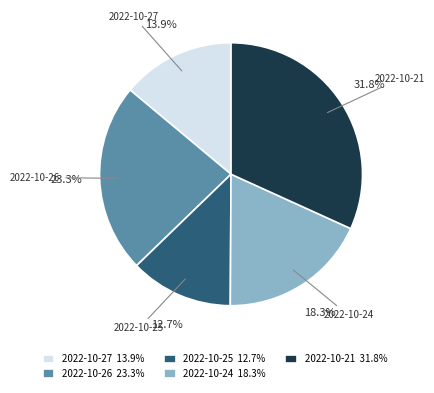

Which has a higher value, 2022-10-26 or 2022-10-25?

2022-10-26